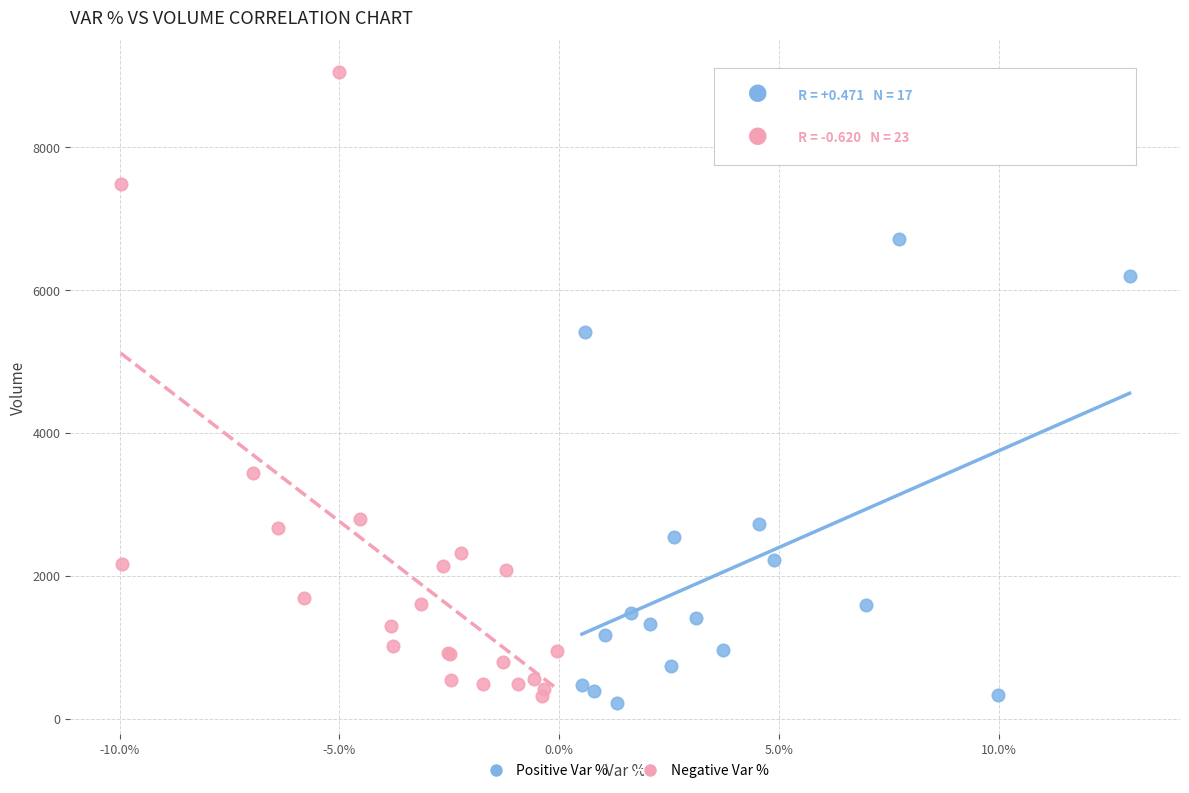

Which series reaches the maximum Y coordinate?

Negative Var %